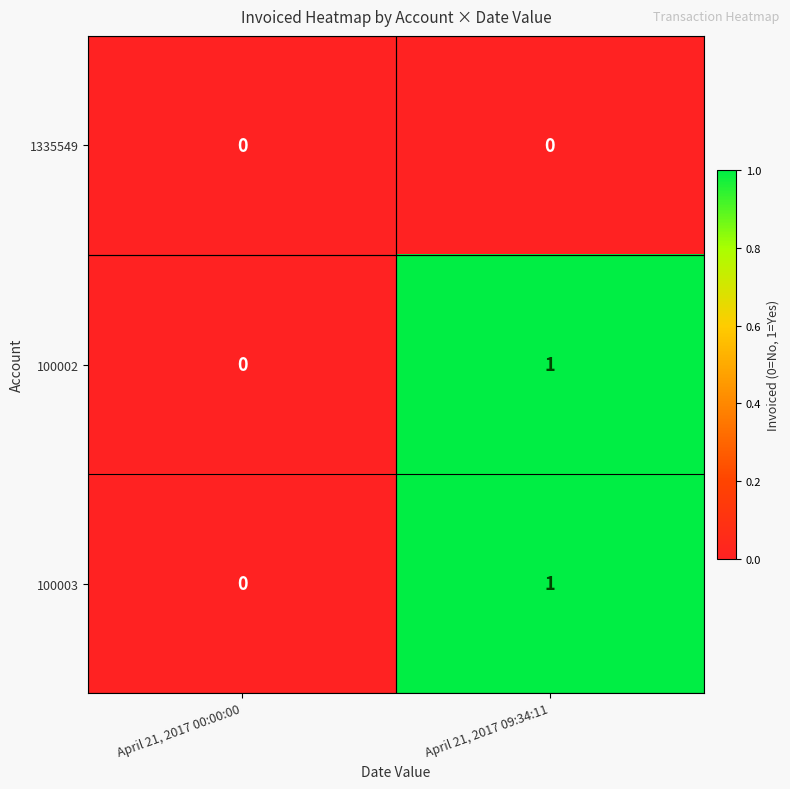

The 100003 series shows 0 at April 21, 2017 00:00:00. True or false?

True